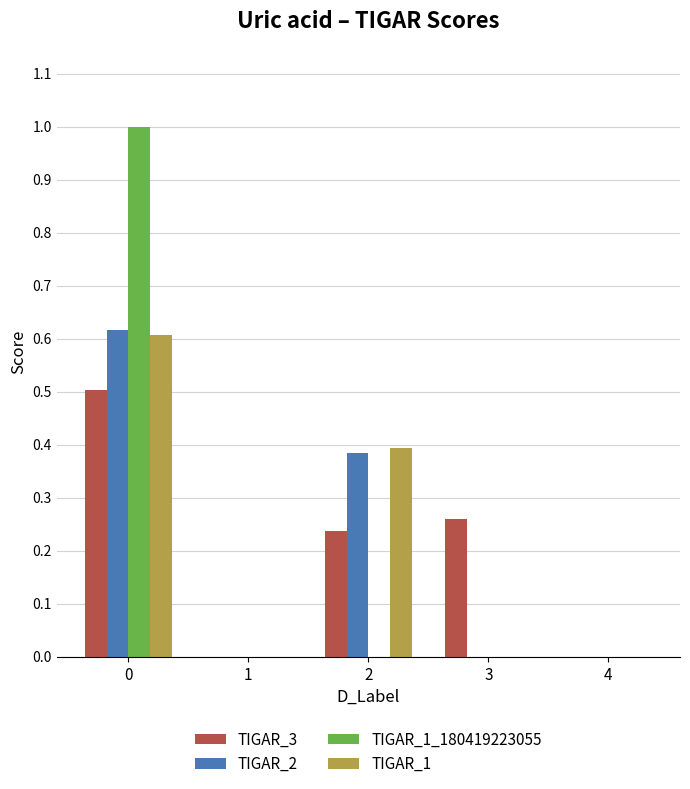

What is the sum of all TIGAR_1 values?

1.0